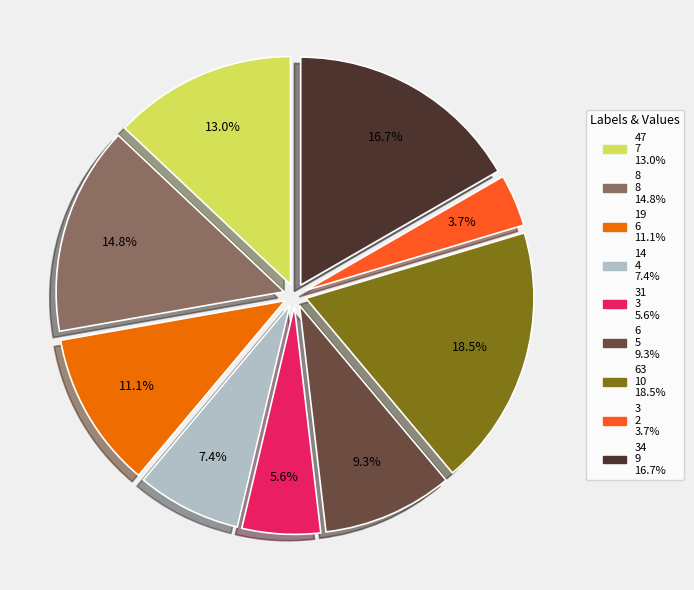

Does any single category account for the majority?

No